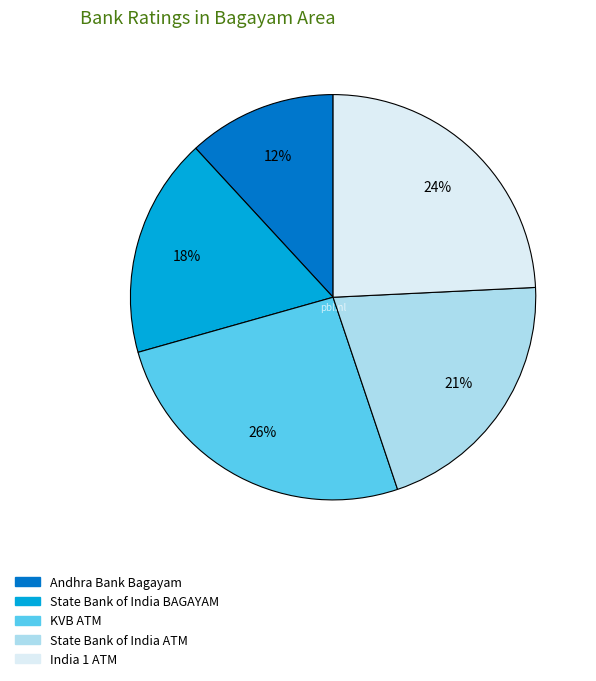

To the nearest percent, what is the average slice percentage?

20%